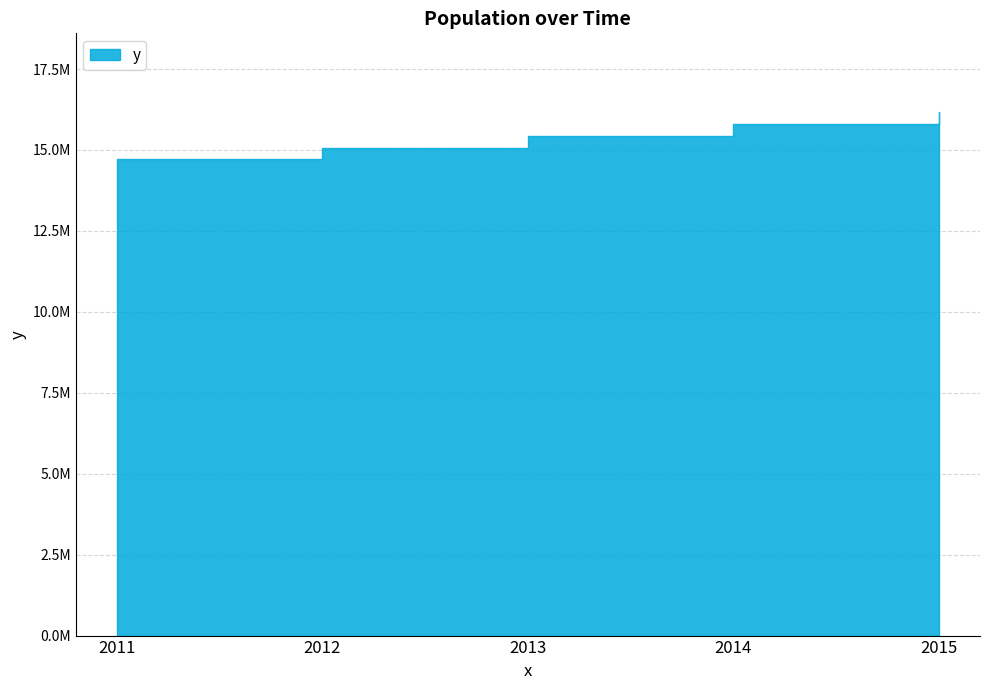

Reading left to right, extract all data points from this chart.

14713763	15073375	15438384	15806675	16176133